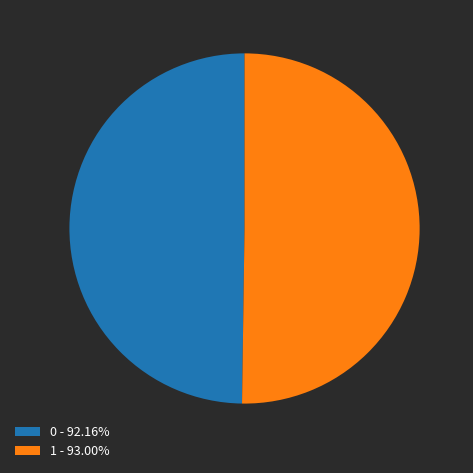

Combined, do 1 - 93.00% and 0 - 92.16% account for over 50%?

Yes